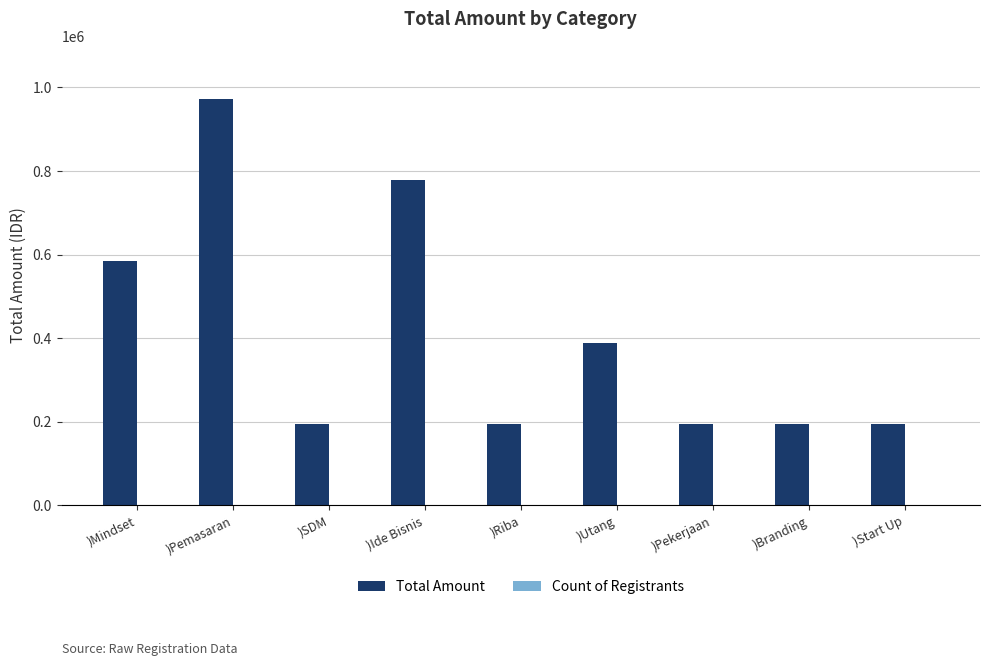

Between )Mindset and )Ide Bisnis, which series saw the biggest shift?

Total Amount